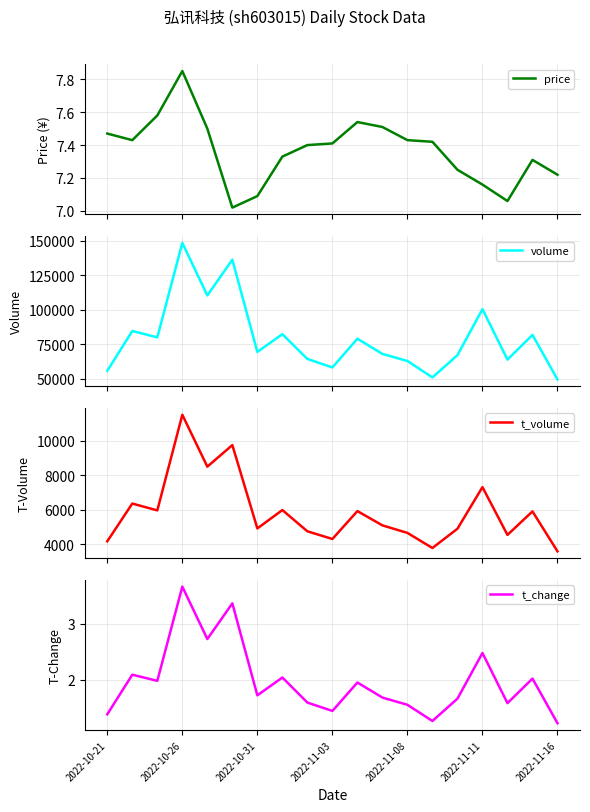

How many categories are shown in the chart?

19